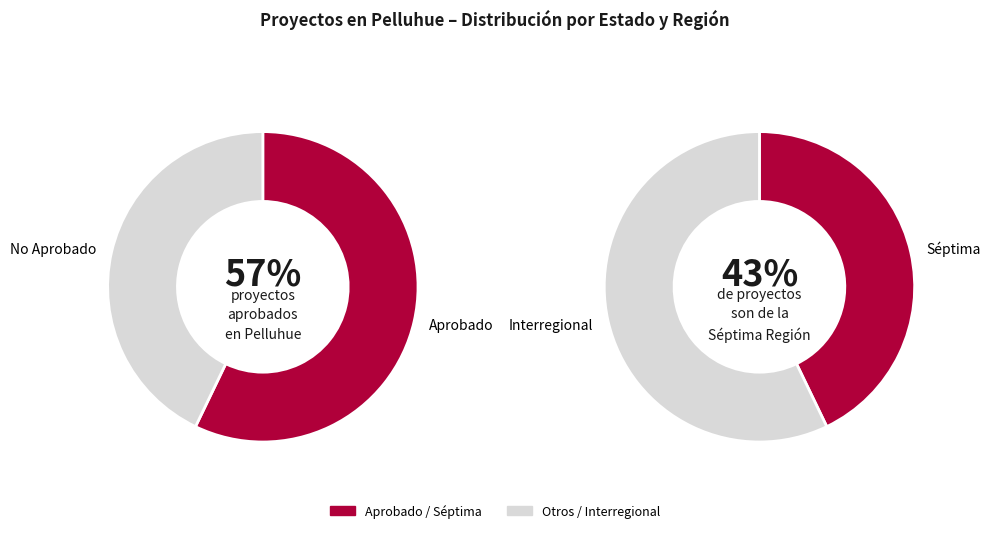

How many segments does this pie chart have?

2